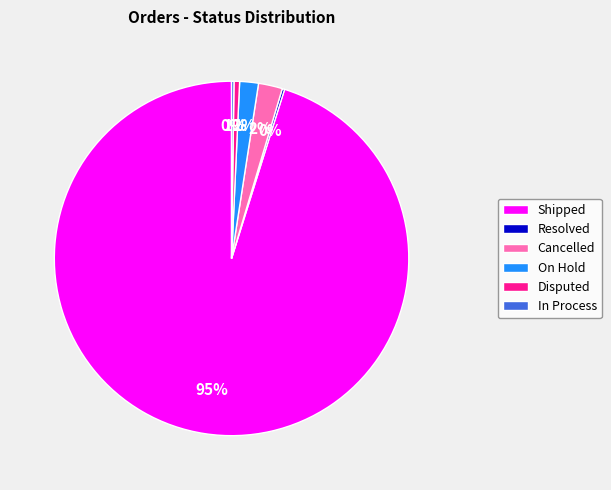

To the nearest percent, what is the difference between the largest and smallest slice percentages?

95%